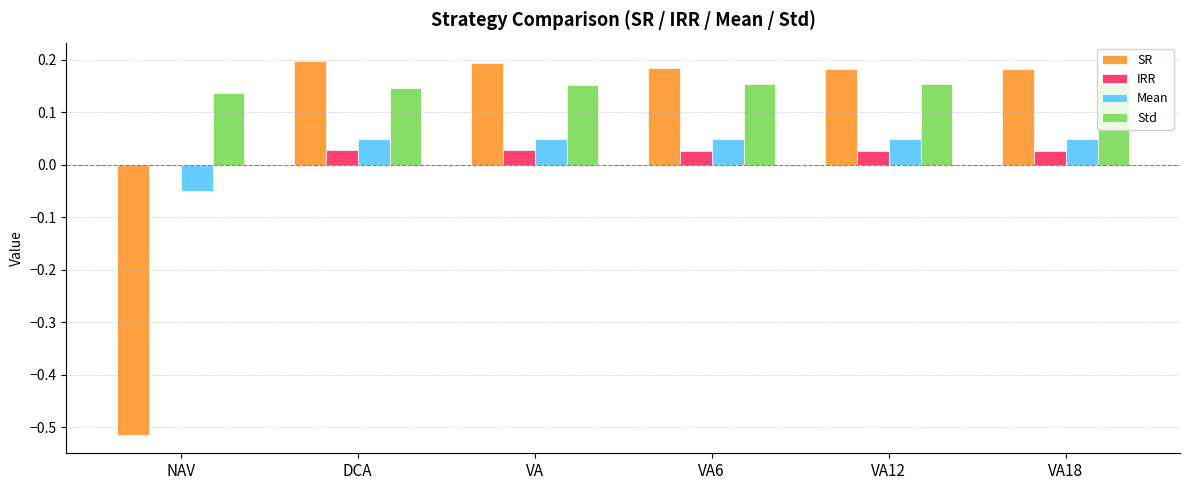

The value of SR at VA12 is 0.2. True or false?

True